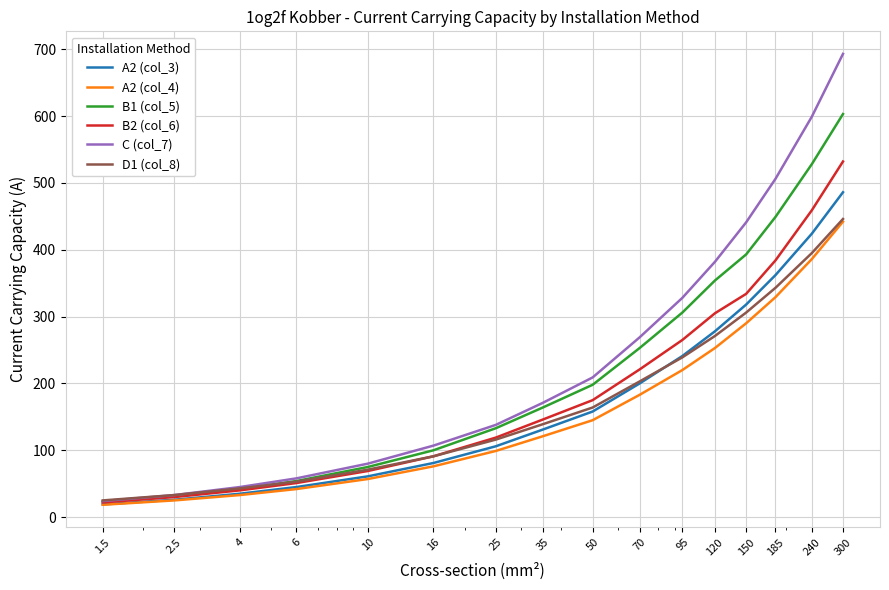

Which series has the largest range (max minus min)?

C (col_7)